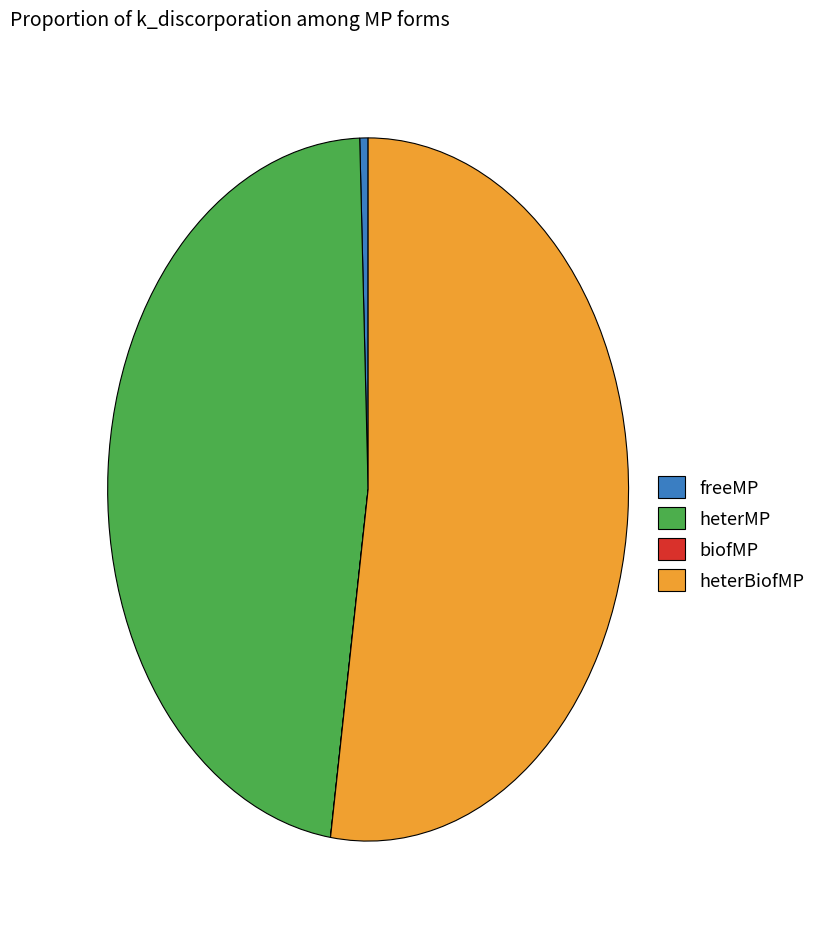

Do heterBiofMP and freeMP together represent more than half of the pie?

Yes